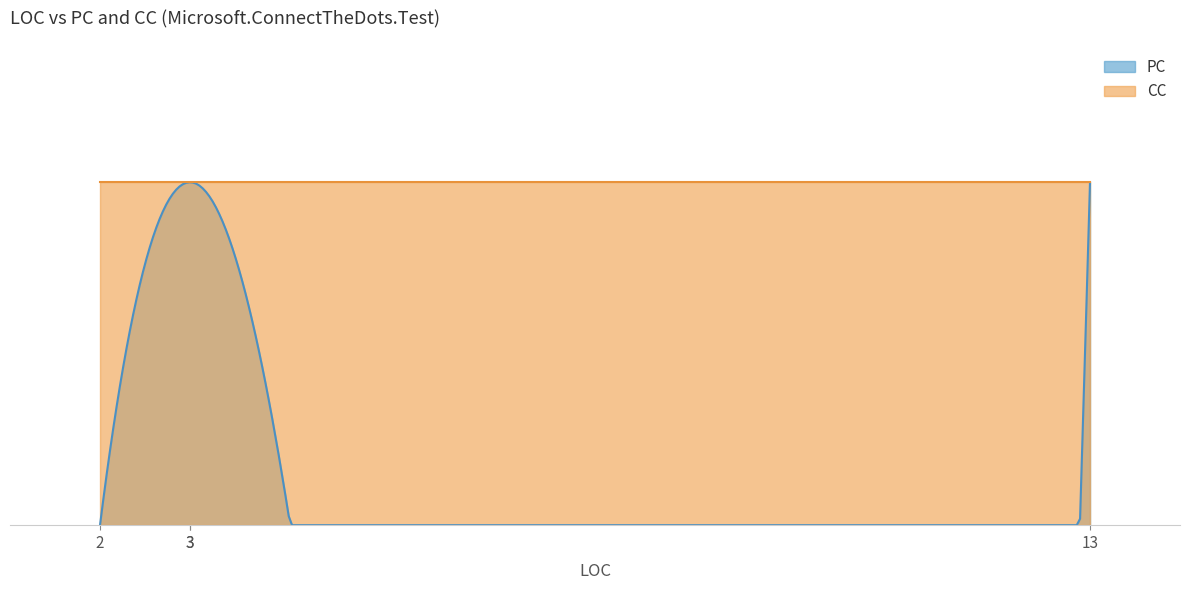

At which category does PC reach its first local valley?

2